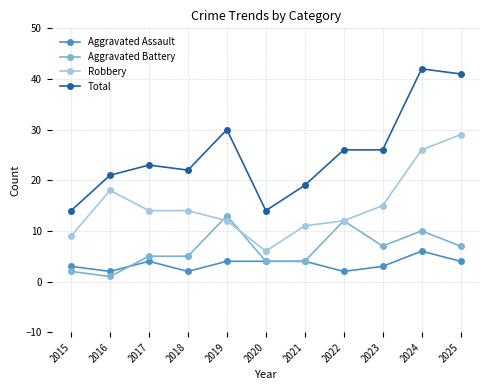

What is the average value of the Total series?

25